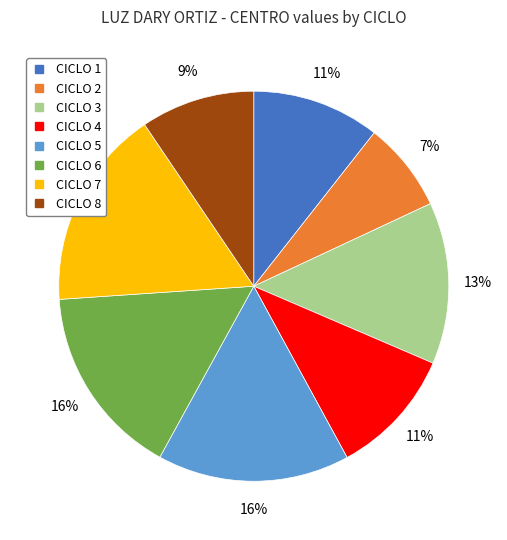

Between CICLO 2 and CICLO 7, which is larger?

CICLO 7